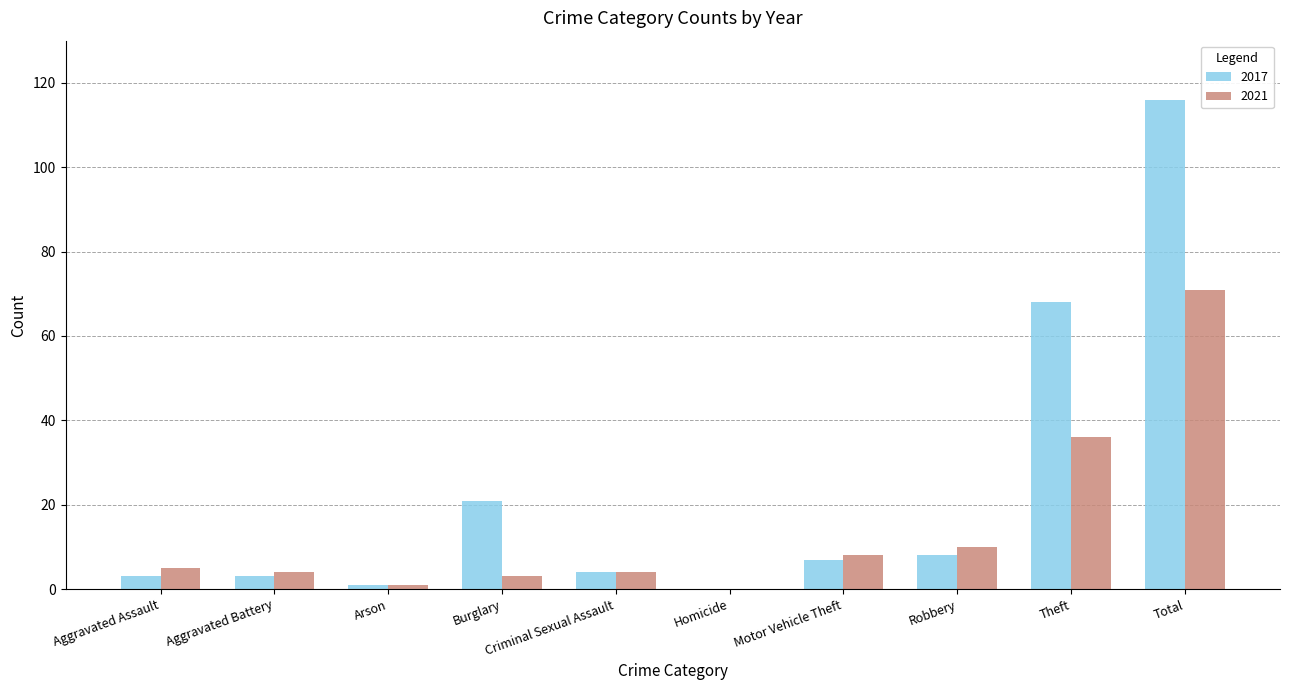

At which category is the sum across all series the highest?

Total